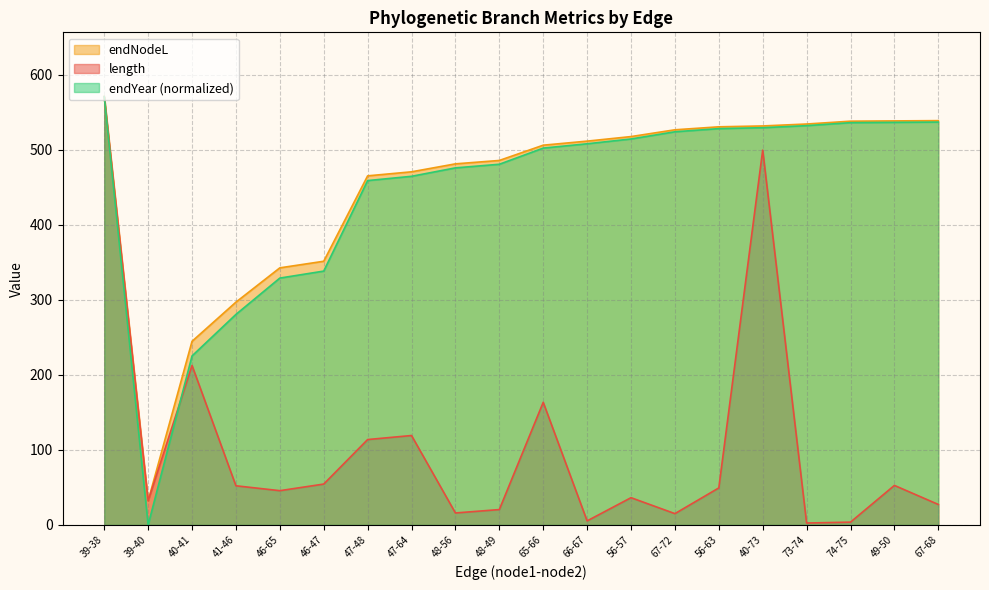

What is the sum of all endYear values?

8875.3